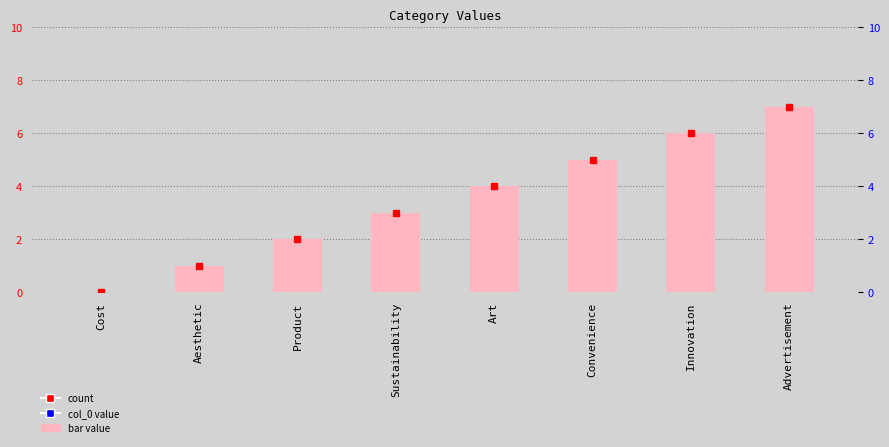

Count the number of values greater than 4.

3